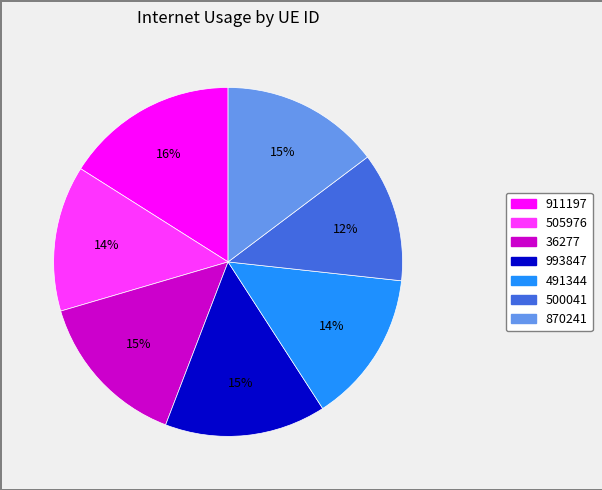

Is there a majority slice in this chart?

No